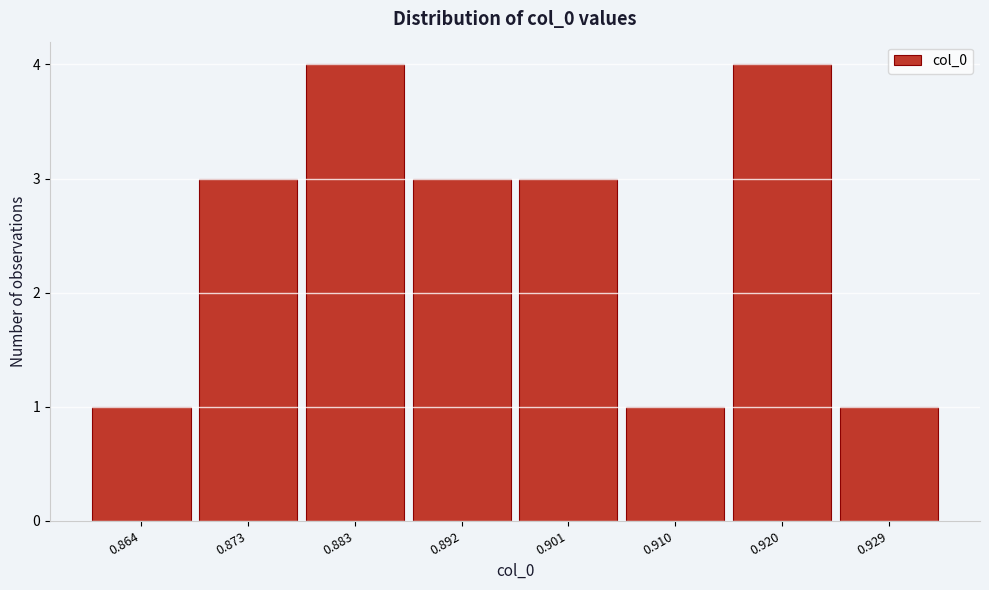

What is the height of the bar covering 0.906 to 0.915 on the x-axis? Neither the bar edges nor the heights are printed on the chart, so give them approximately, as read against the axes.

1